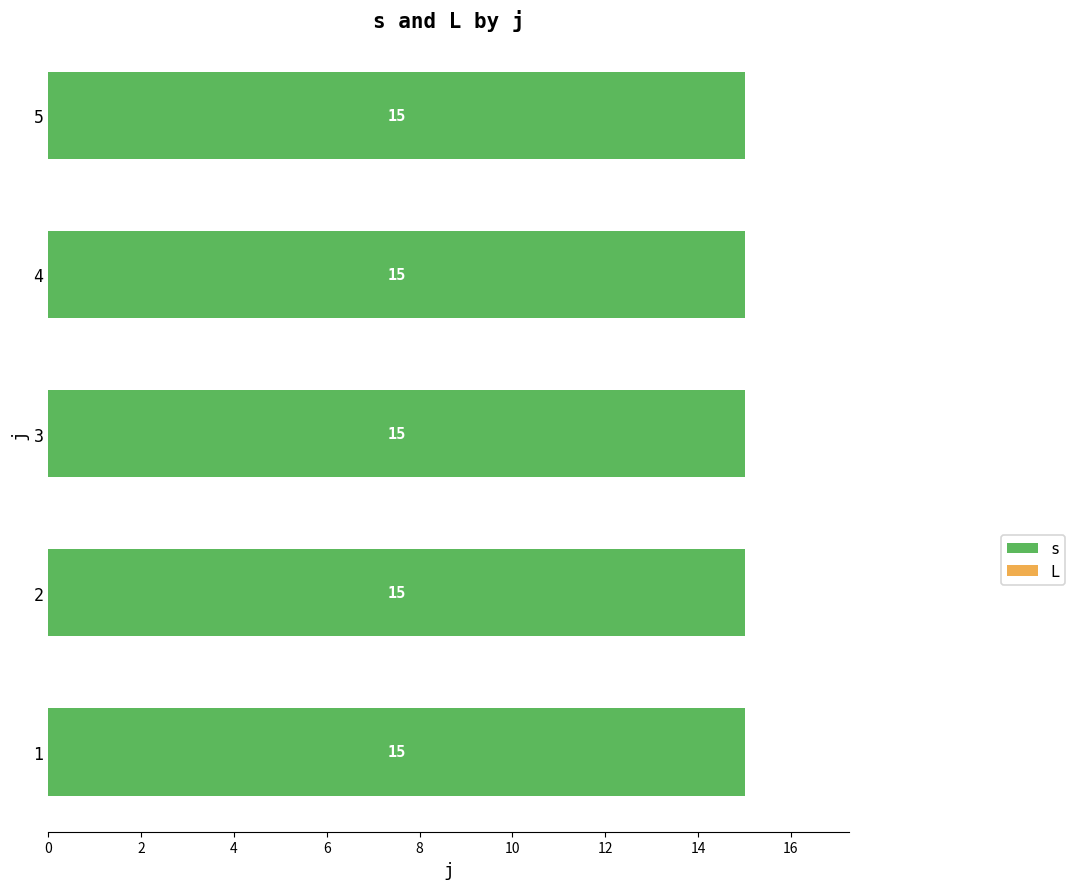

Between 14 and 13, which is larger?

14